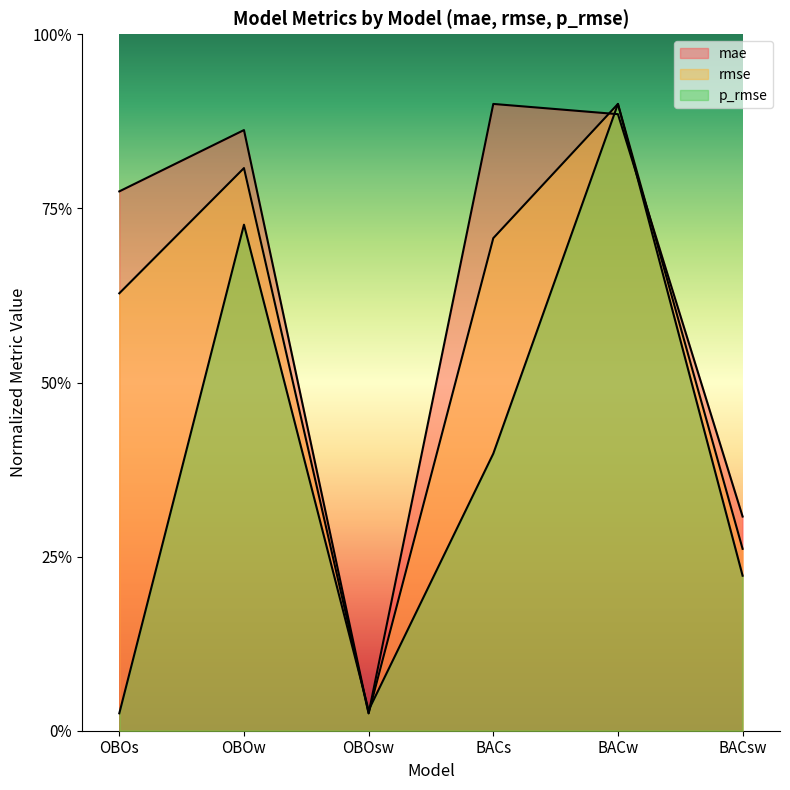

The mae series shows 3.1 at OBOs. True or false?

True